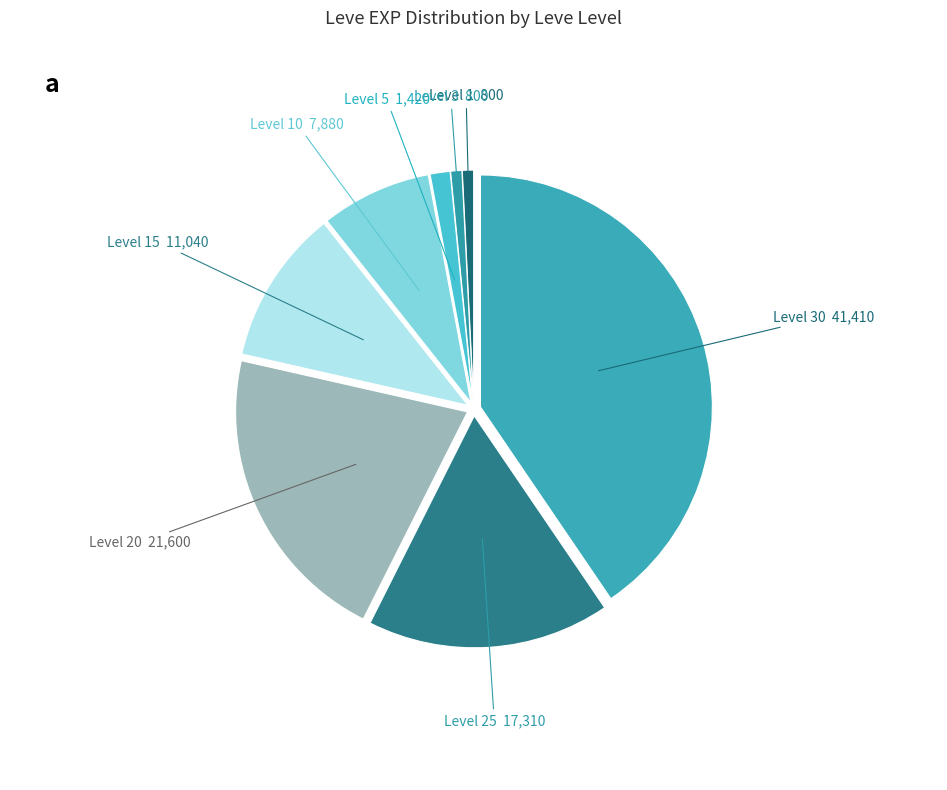

What is the largest slice in the pie chart?

Level 30